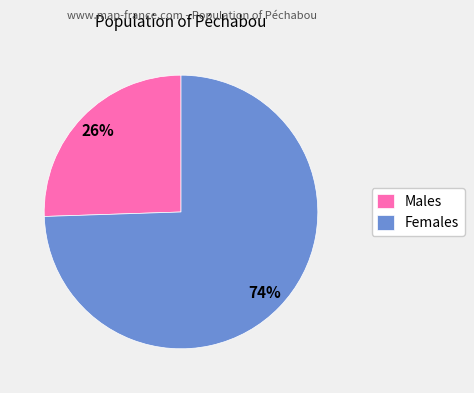

Which slice is the largest?

Females